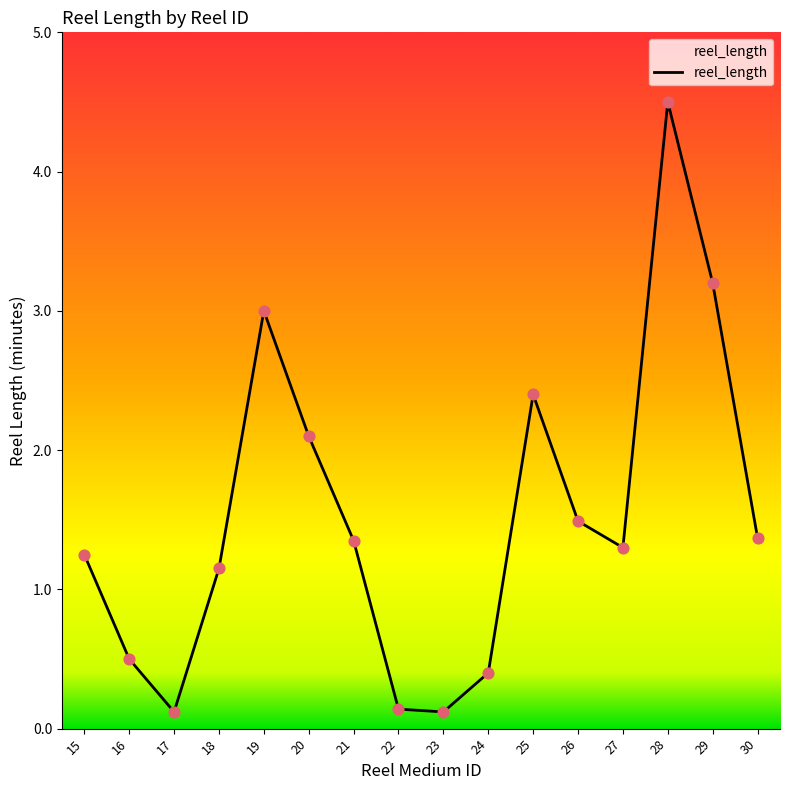

What is the change in value from 22 to 30?

+1.2